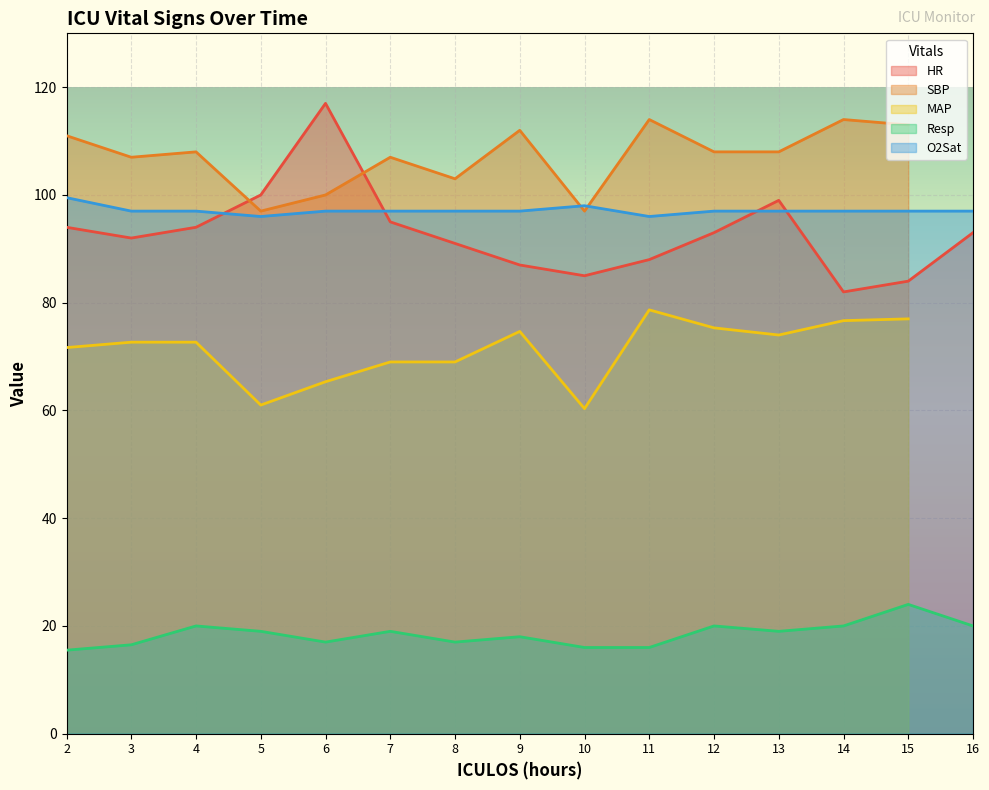

True or false: O2Sat and Resp intersect in this chart.

False